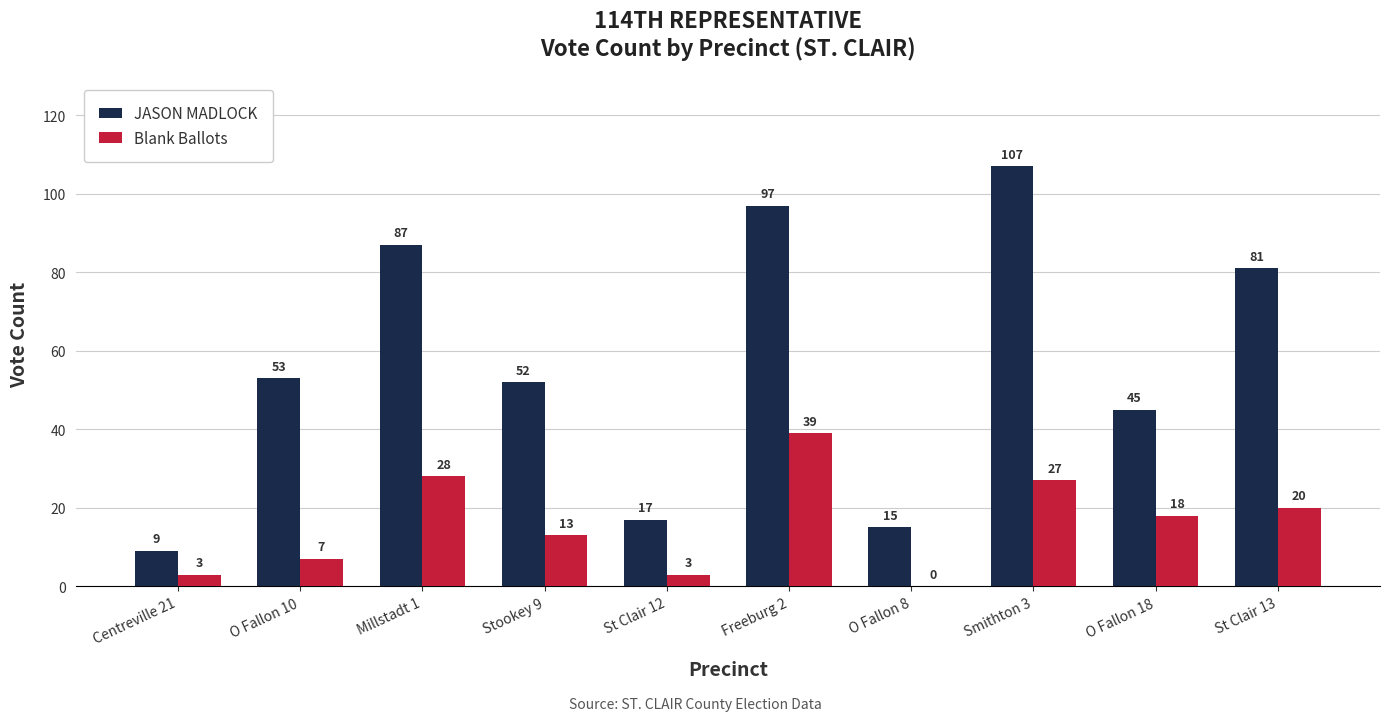

At which label is Blank Ballots closest to 19?

O Fallon 18